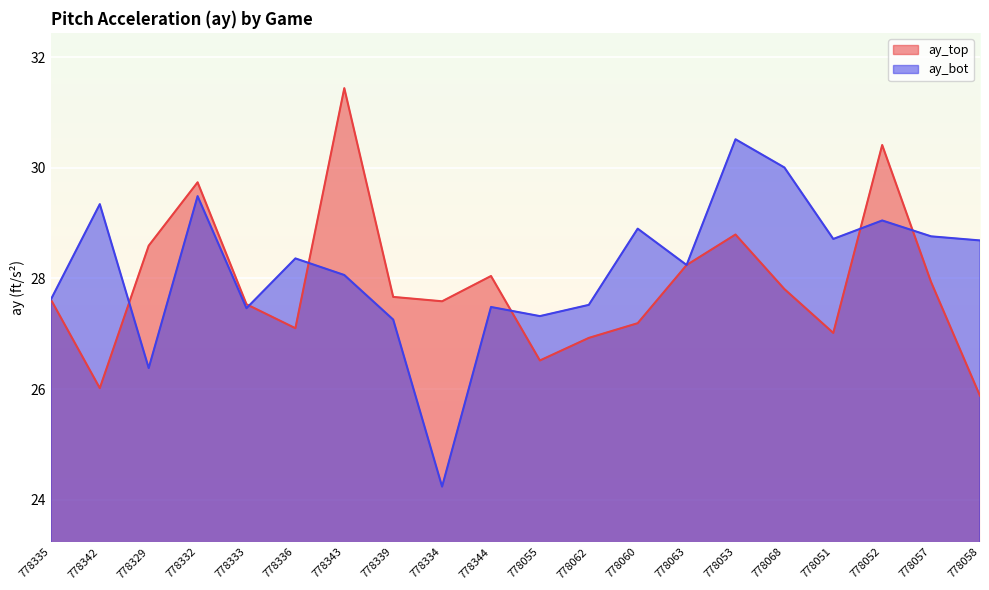

How many categories are shown in the chart?

20